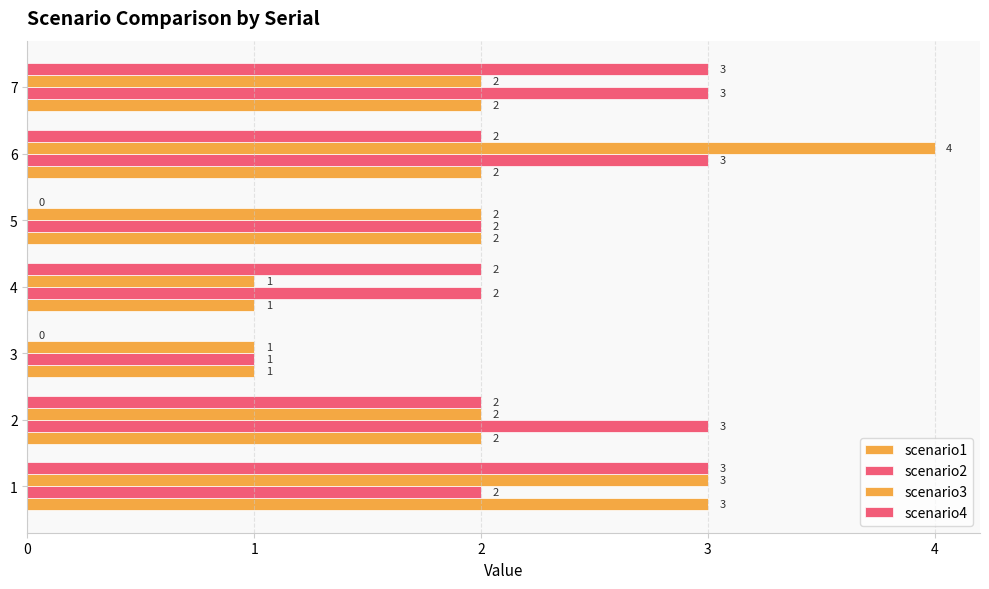

Reading left to right, list all the values displayed in this chart.

scenario1: 3	2	1	1	2	2	2
scenario2: 2	3	1	2	2	3	3
scenario3: 3	2	1	1	2	4	2
scenario4: 3	2	0	2	0	2	3